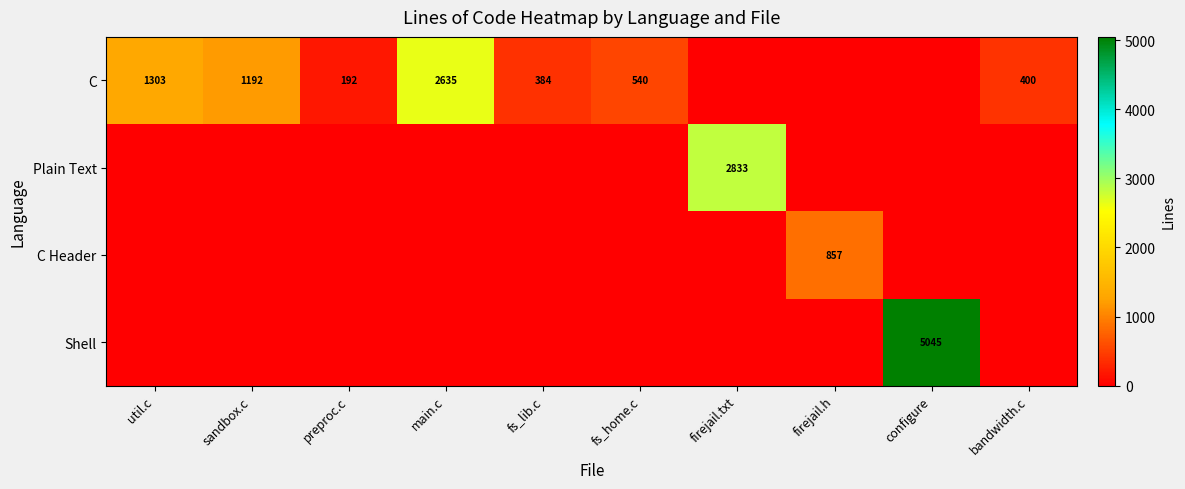

Rank the series at firejail.txt from lowest to highest value.

C, C Header, Shell, Plain Text